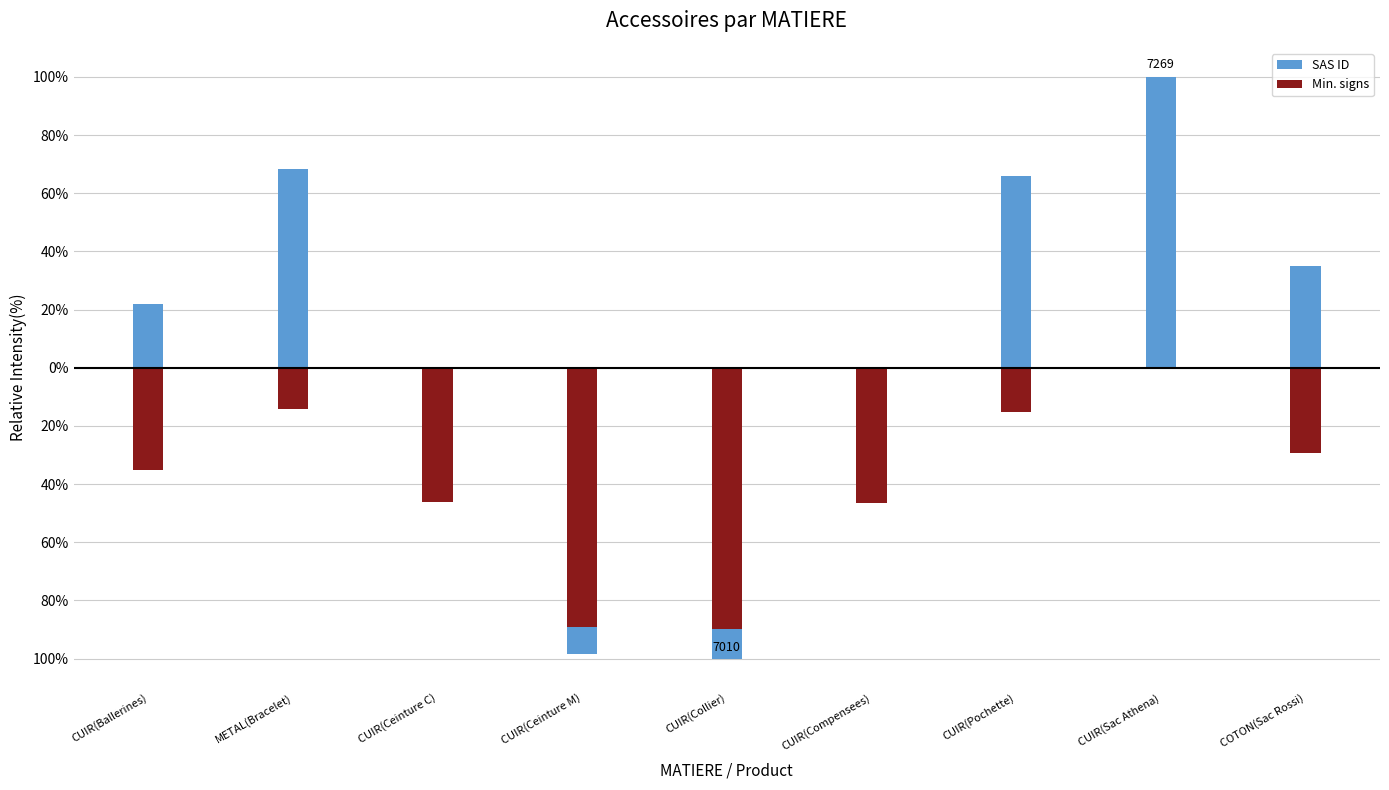

Read the SAS ID value at CUIR(Pochette).

66.0